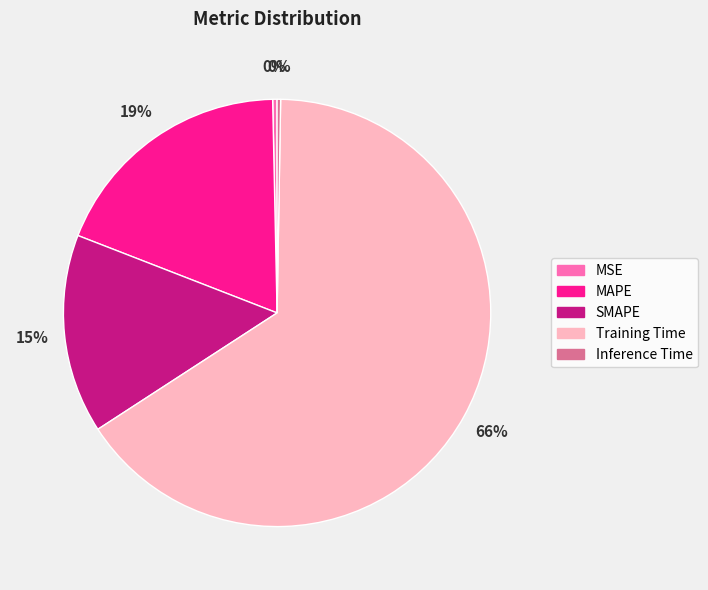

Do MAPE and SMAPE together represent more than half of the pie?

No